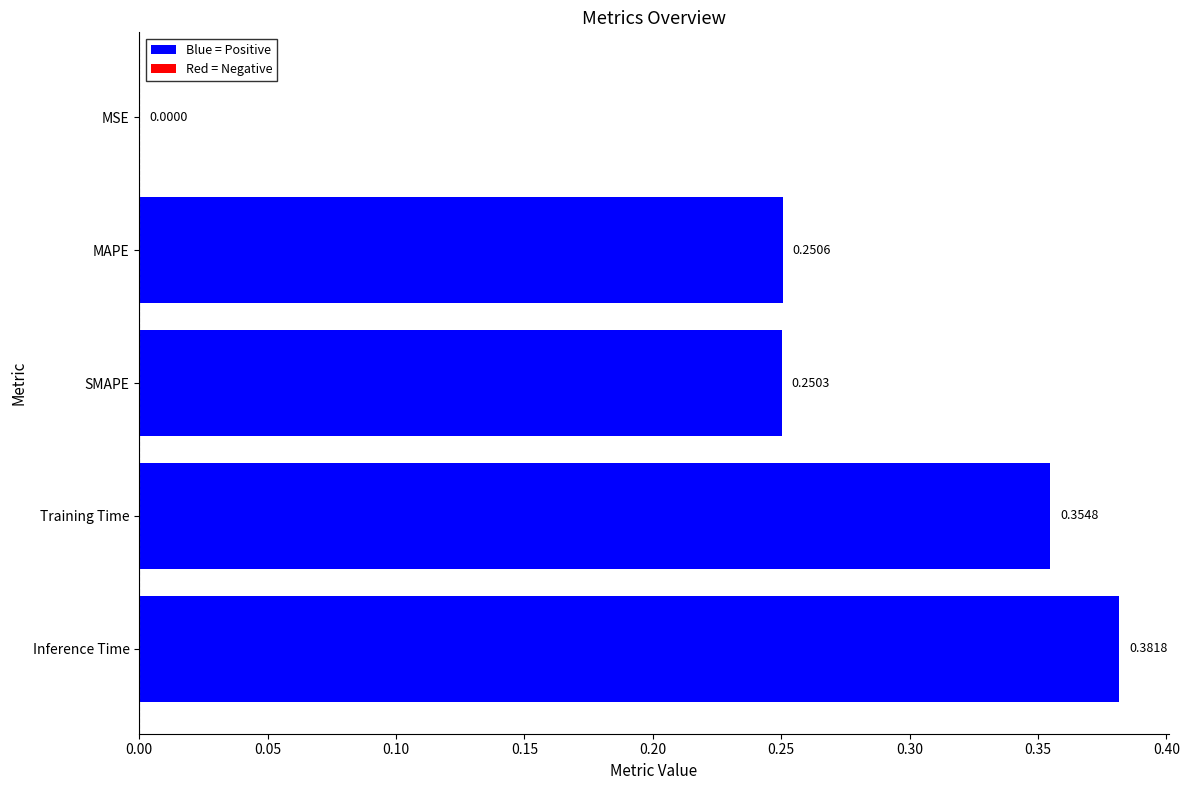

At which category does the chart reach its peak across all series?

Inference Time